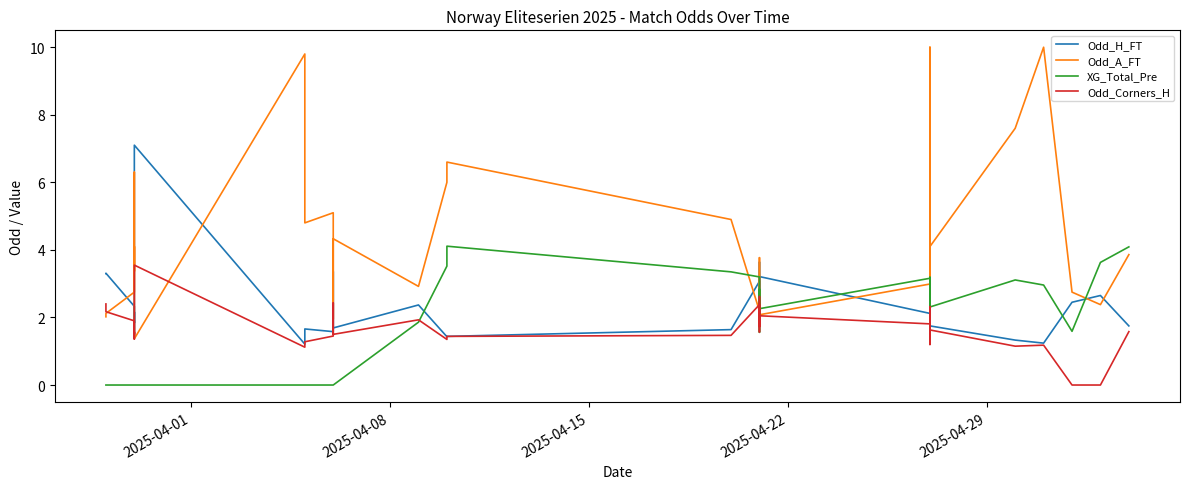

What is the difference between the second highest and minimum values in the Odd_A_FT series?

8.6